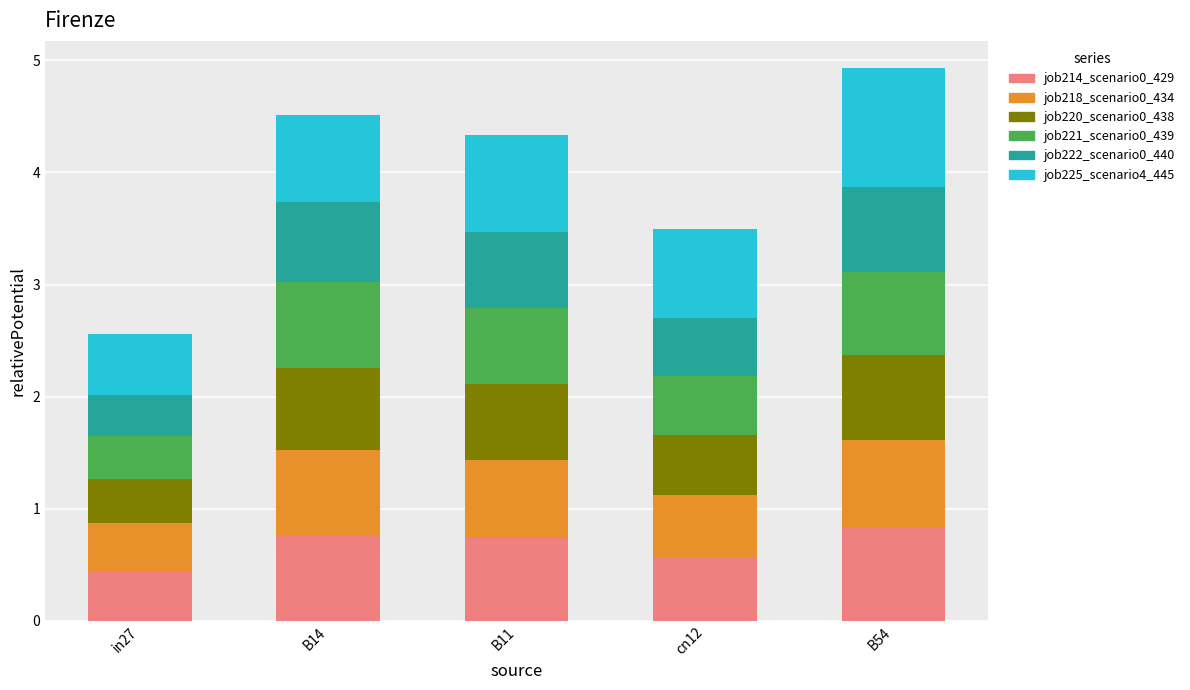

At which category is the sum across all series the highest?

B54